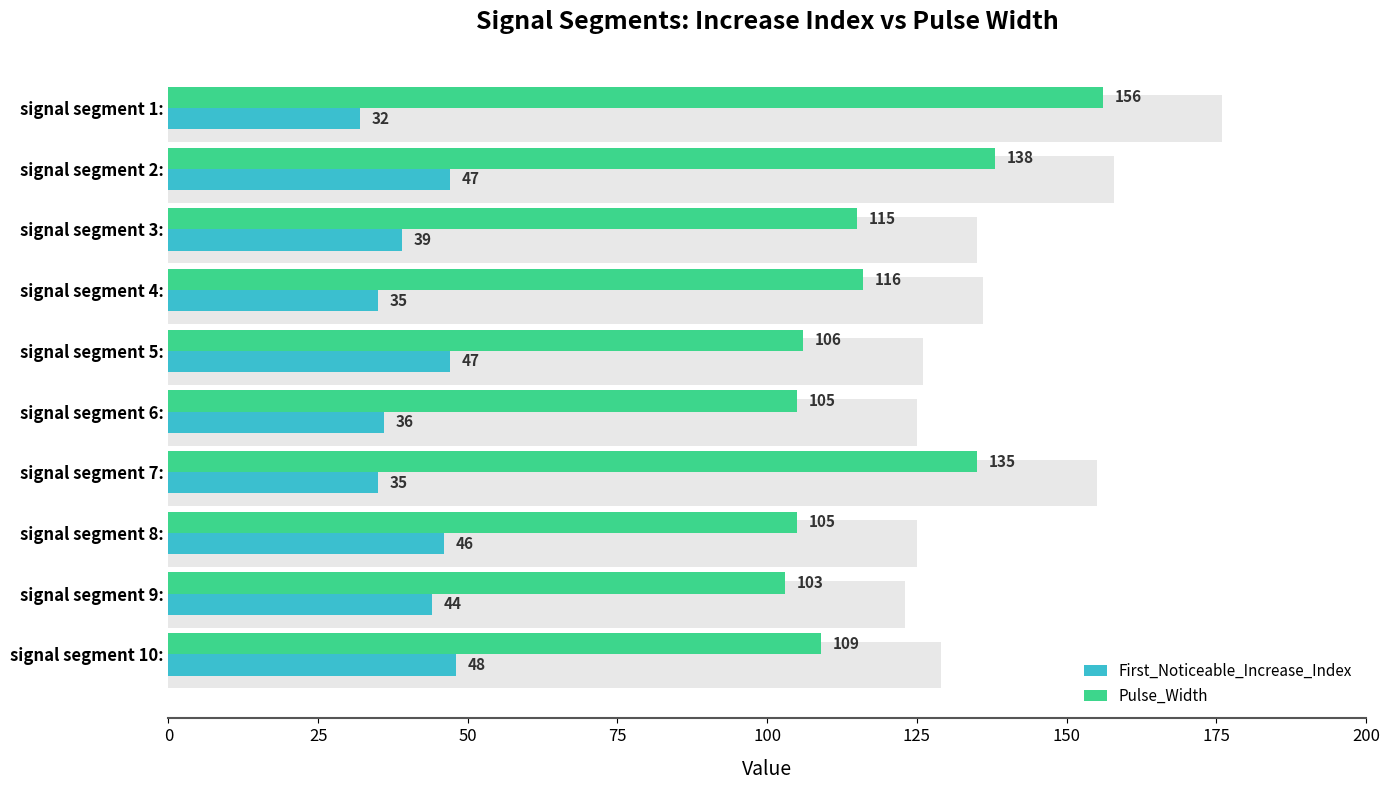

What position from the left is signal segment 5:?

5